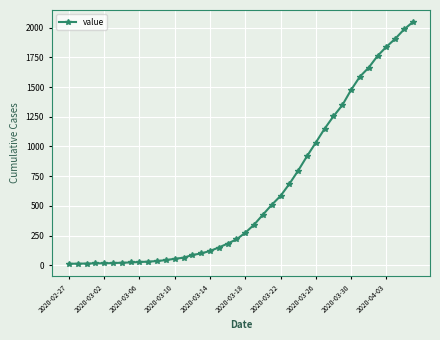

What is the difference between the maximum and minimum values?

2034